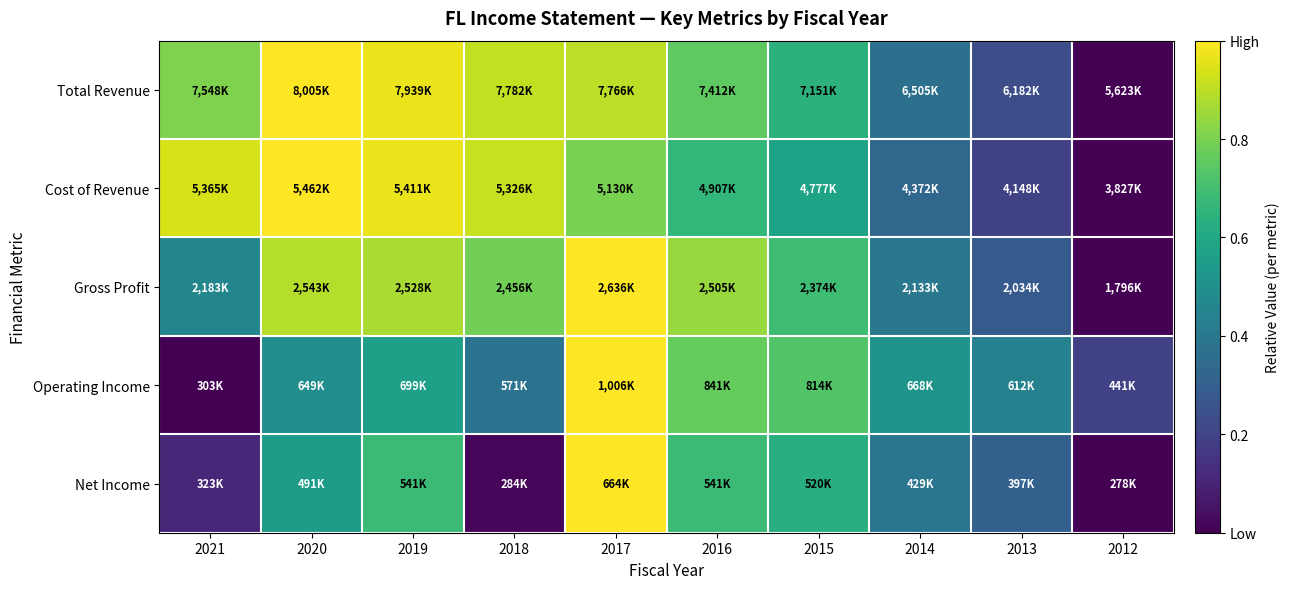

Reading right to left, what are all the values shown in this chart?

Total Revenue: 2012=0.0	2013=0.2	2014=0.4	2015=0.6	2016=0.8	2017=0.9	2018=0.9	2019=1.0	2020=1.0	2021=0.8
Cost of Revenue: 2012=0.0	2013=0.2	2014=0.3	2015=0.6	2016=0.7	2017=0.8	2018=0.9	2019=1.0	2020=1.0	2021=0.9
Gross Profit: 2012=0.0	2013=0.3	2014=0.4	2015=0.7	2016=0.8	2017=1.0	2018=0.8	2019=0.9	2020=0.9	2021=0.5
Operating Income: 2012=0.2	2013=0.4	2014=0.5	2015=0.7	2016=0.8	2017=1.0	2018=0.4	2019=0.6	2020=0.5	2021=0.0
Net Income: 2012=0.0	2013=0.3	2014=0.4	2015=0.6	2016=0.7	2017=1.0	2018=0.0	2019=0.7	2020=0.6	2021=0.1